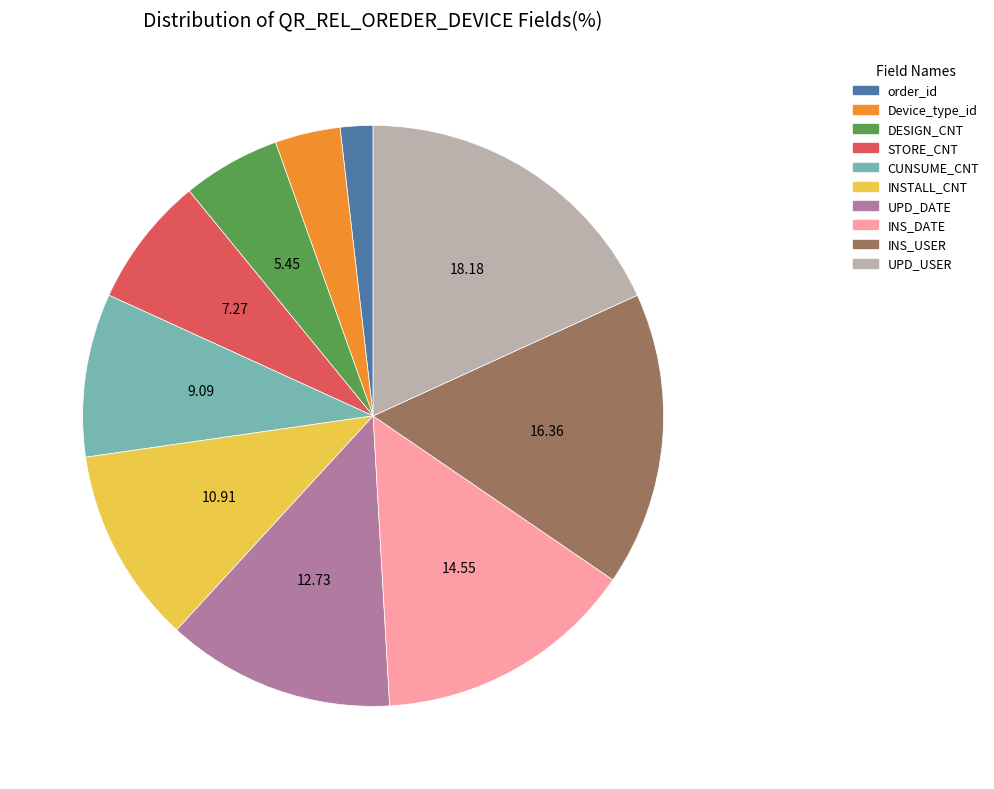

Approximately how many times larger is the value at INS_USER compared to DESIGN_CNT?

3.0